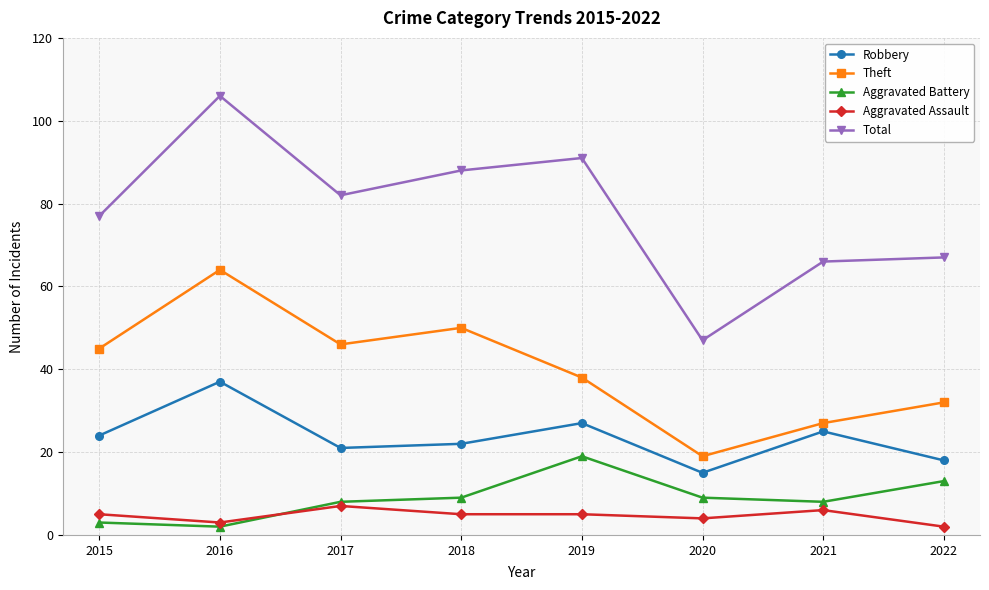

What is the value of the Robbery point at the 4th from the left?

22